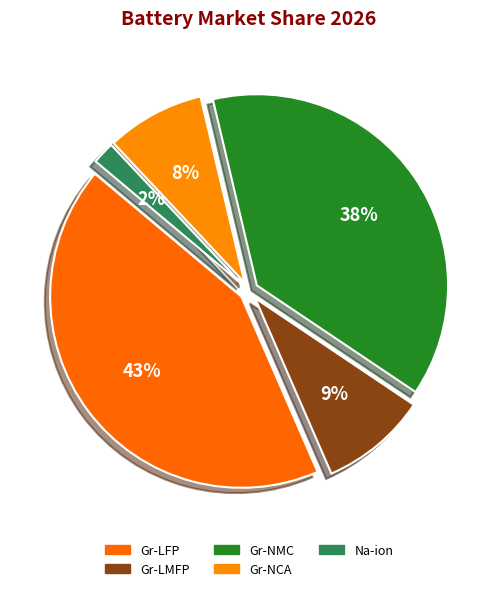

Does Gr-LMFP represent more than half of the total?

No